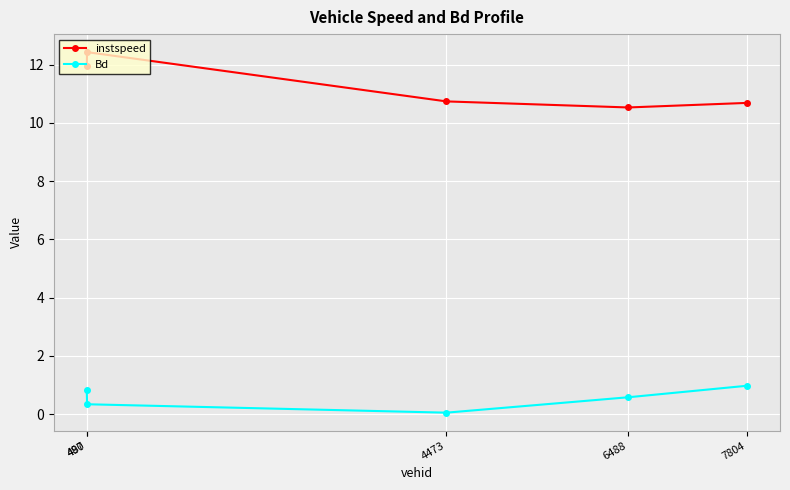

The instspeed series shows 20.8 at 487. True or false?

False